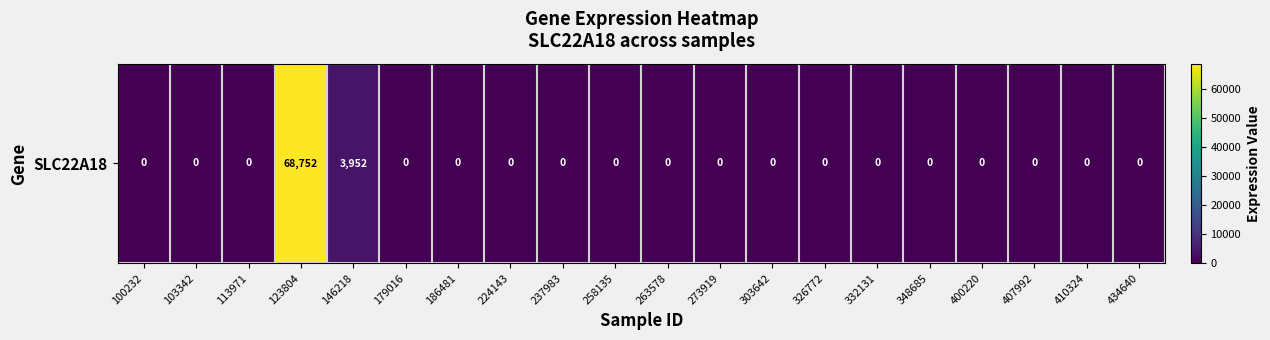

Is it true that the value at 400220 is 39827?

False